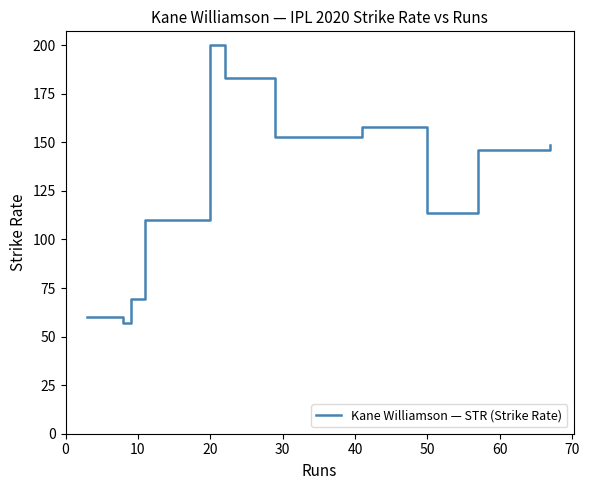

What is the maximum value shown in the chart?

200.0